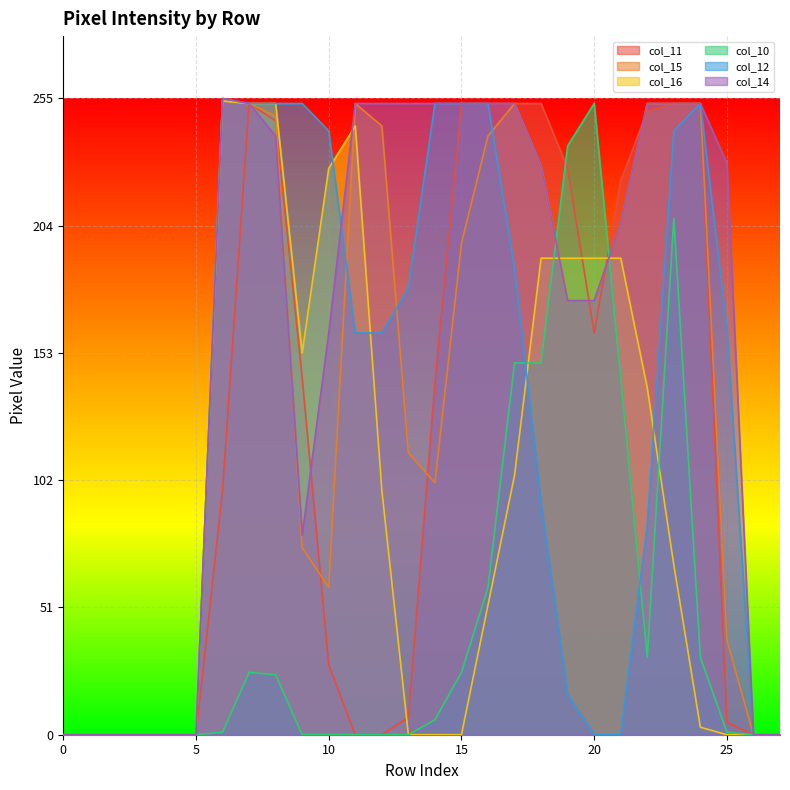

How many series are shown in this chart?

6